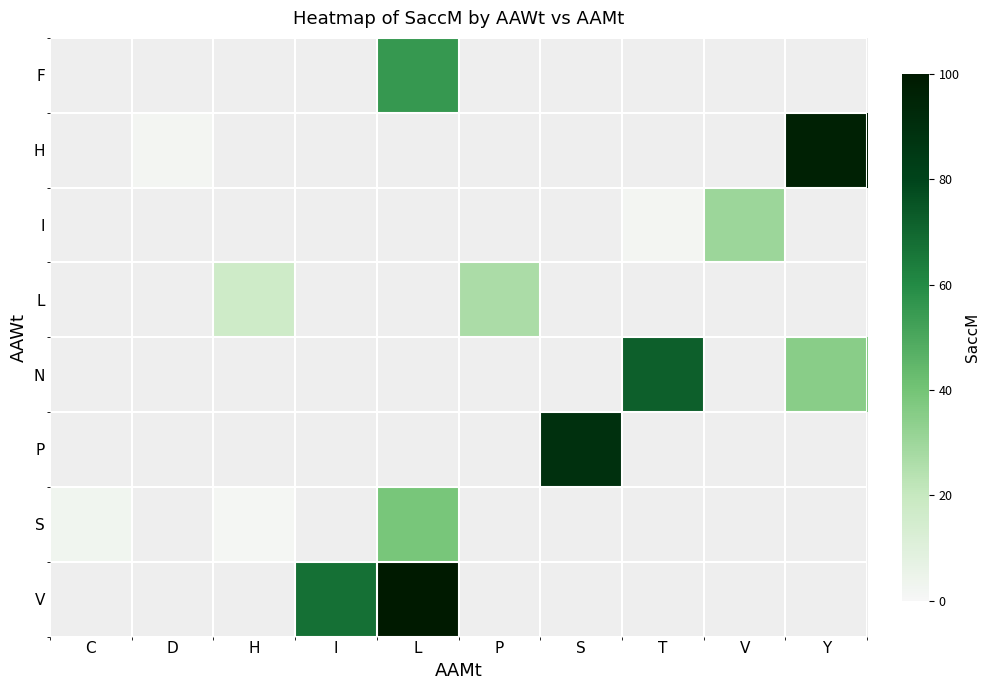

How many categories are shown in the chart?

10